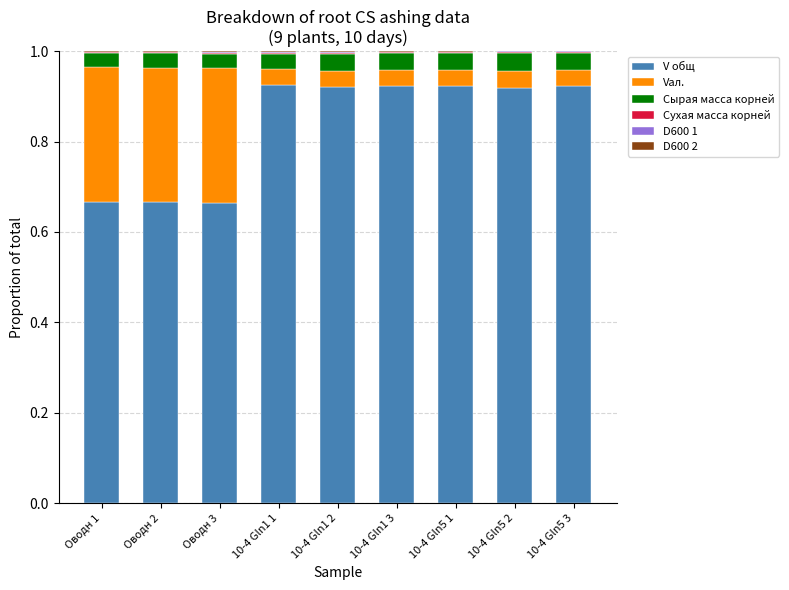

Are the bars horizontal?

No